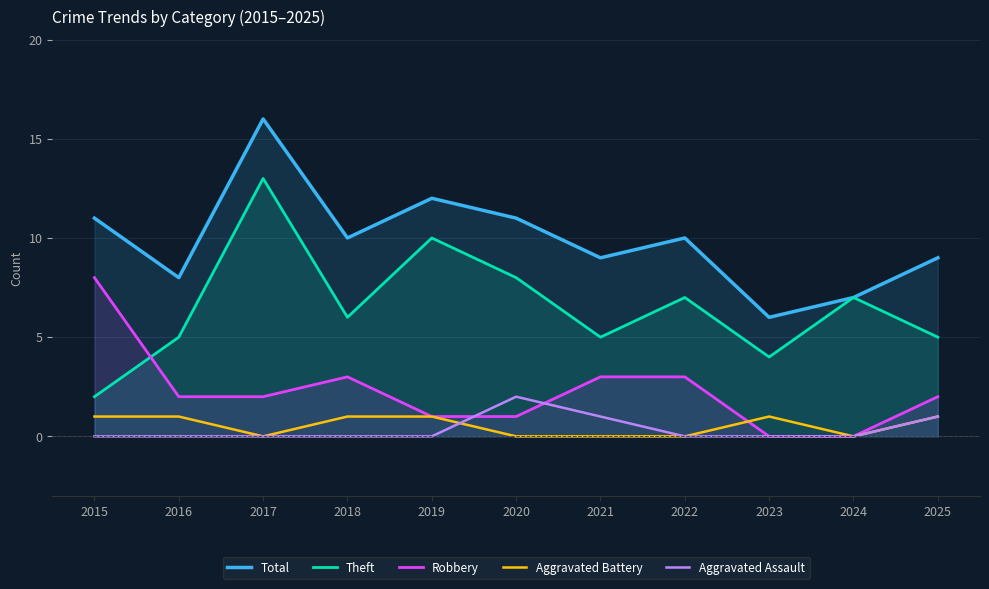

The value of Theft at 2025 is 5. True or false?

True